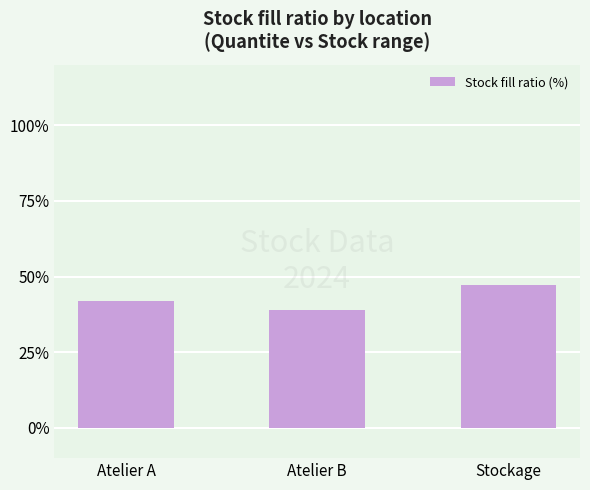

What is the smallest value displayed?

39.1